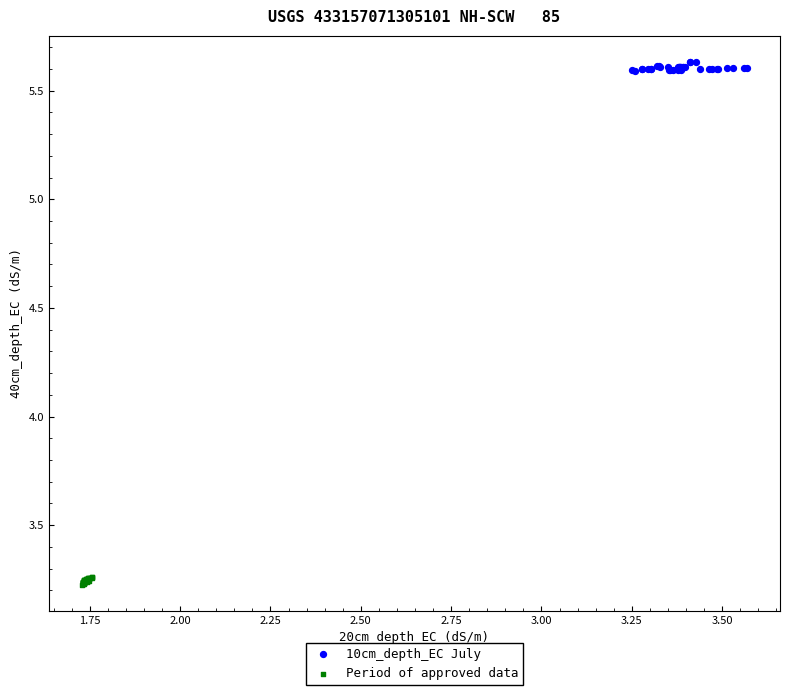

Which series contains the highest Y value?

10cm_depth_EC July